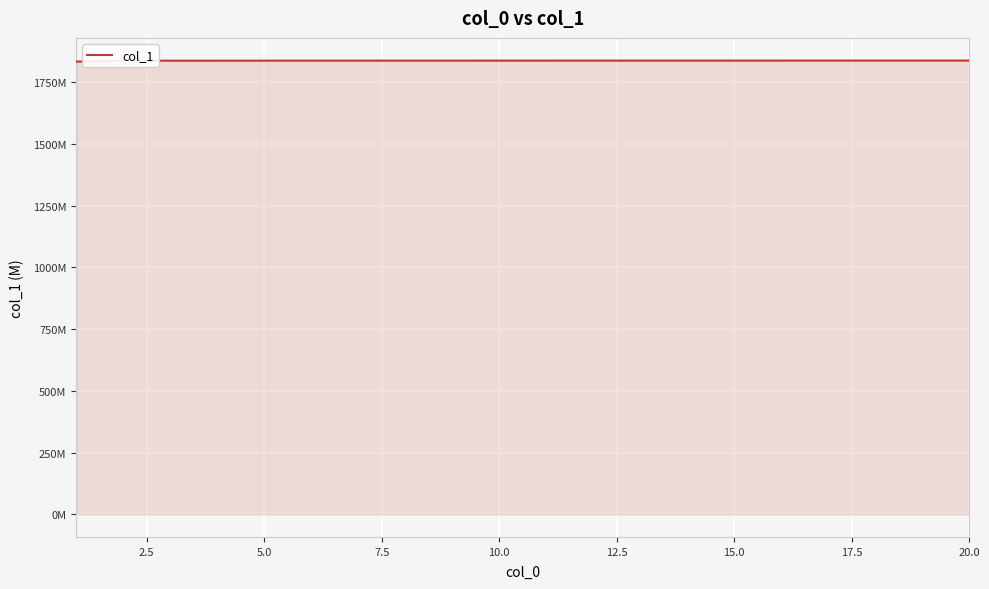

Which label corresponds to the largest value in the chart?

20.0